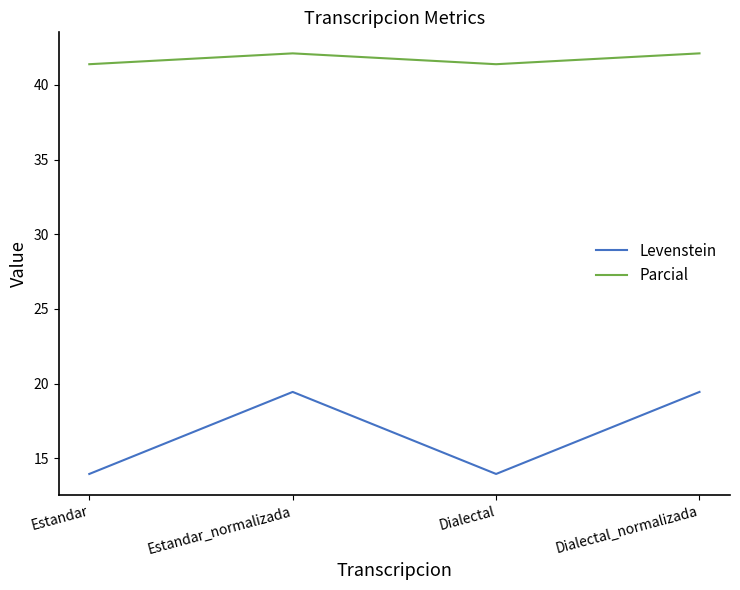

Is this an area chart (filled region under the line)?

No